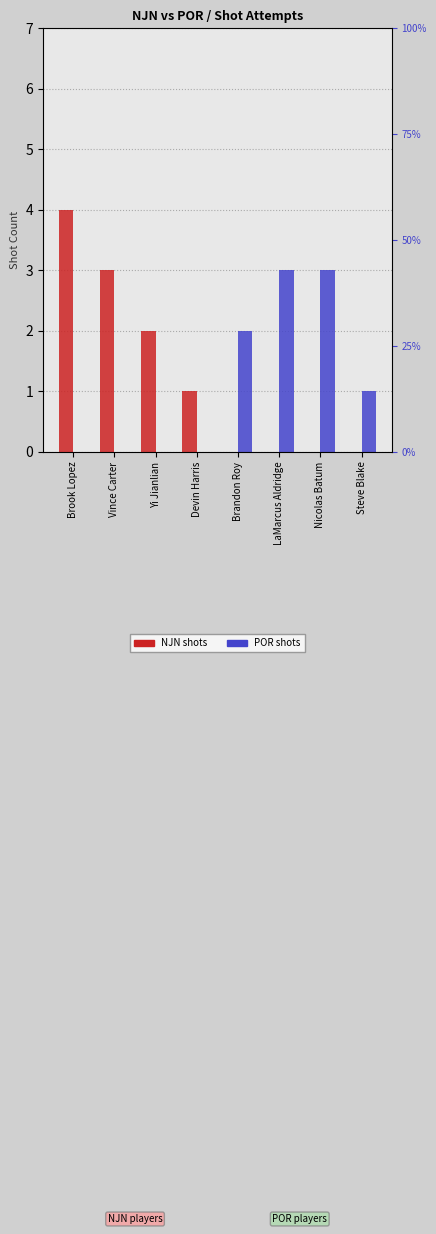

Where does the NJN series first go above 1?

Brook Lopez